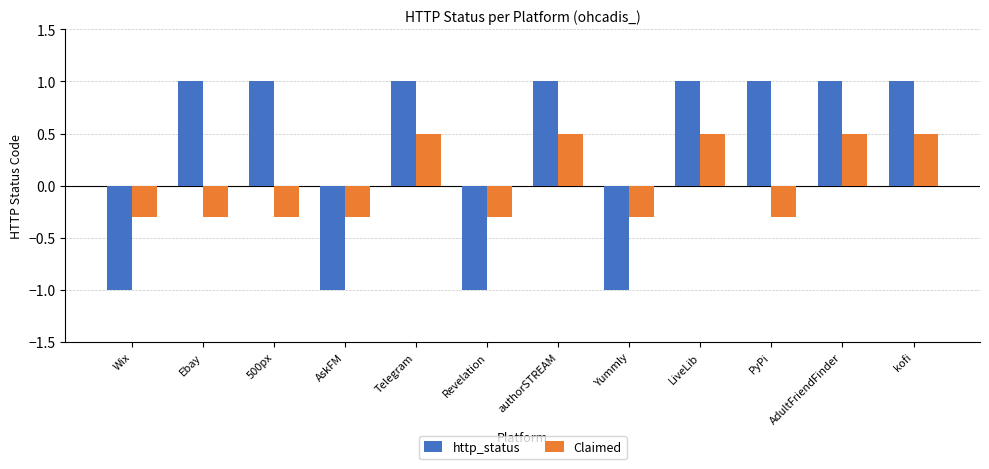

Reading right to left, extract all data points from this chart.

http_status: kofi=1.0	AdultFriendFinder=1.0	PyPi=1.0	LiveLib=1.0	Yummly=-1.0	authorSTREAM=1.0	Revelation=-1.0	Telegram=1.0	AskFM=-1.0	500px=1.0	Ebay=1.0	Wix=-1.0
Claimed: kofi=0.5	AdultFriendFinder=0.5	PyPi=-0.3	LiveLib=0.5	Yummly=-0.3	authorSTREAM=0.5	Revelation=-0.3	Telegram=0.5	AskFM=-0.3	500px=-0.3	Ebay=-0.3	Wix=-0.3